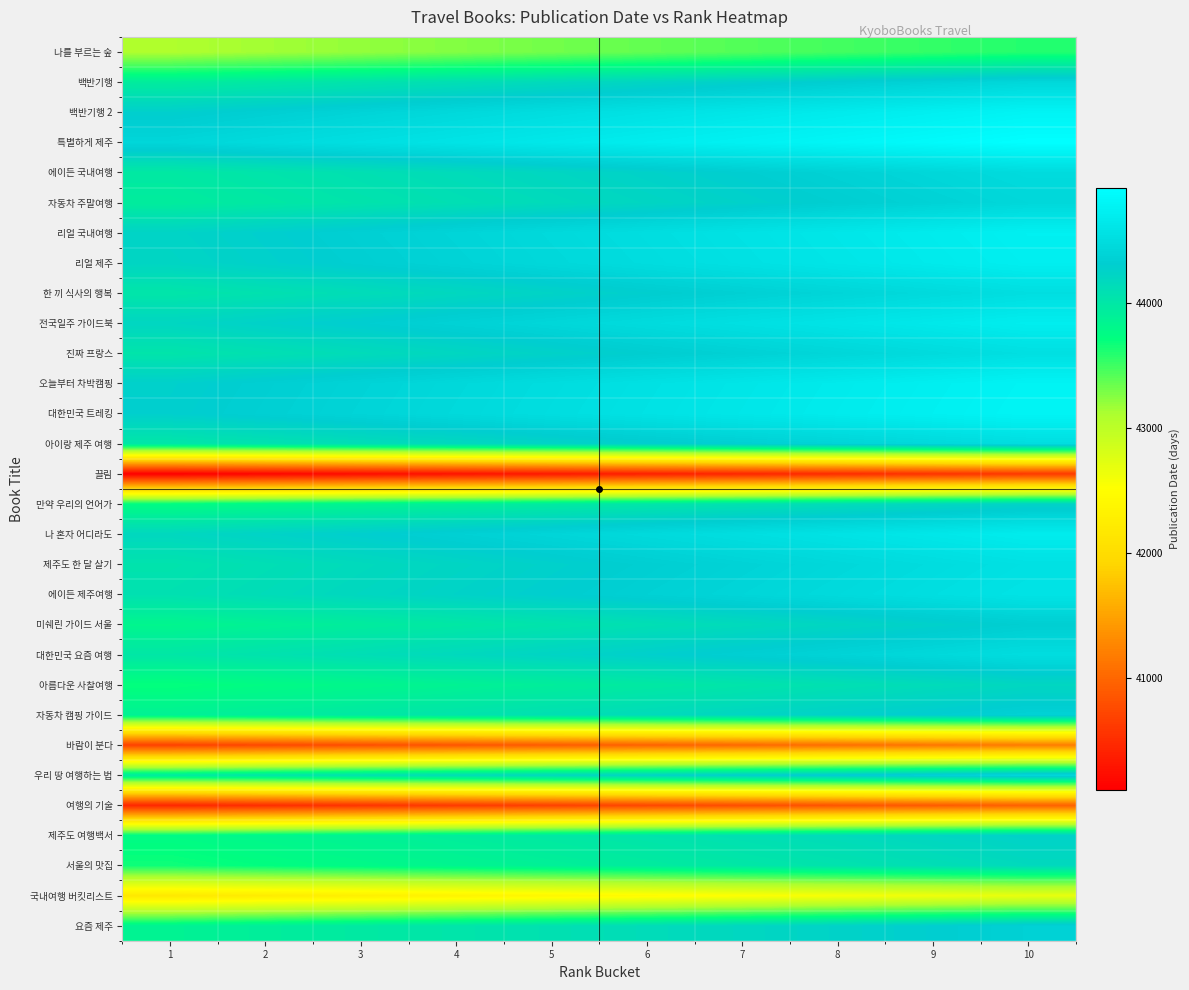

What is the minimum value shown in the chart?

40110.0